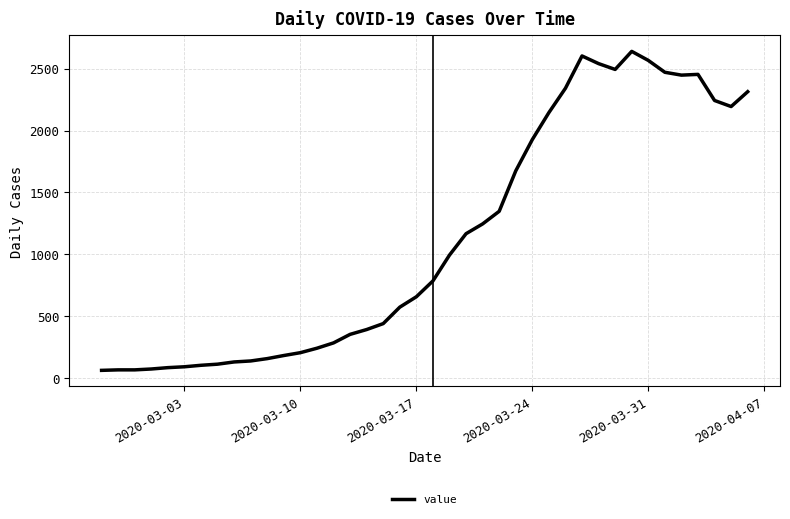

What is the smallest value displayed?

61